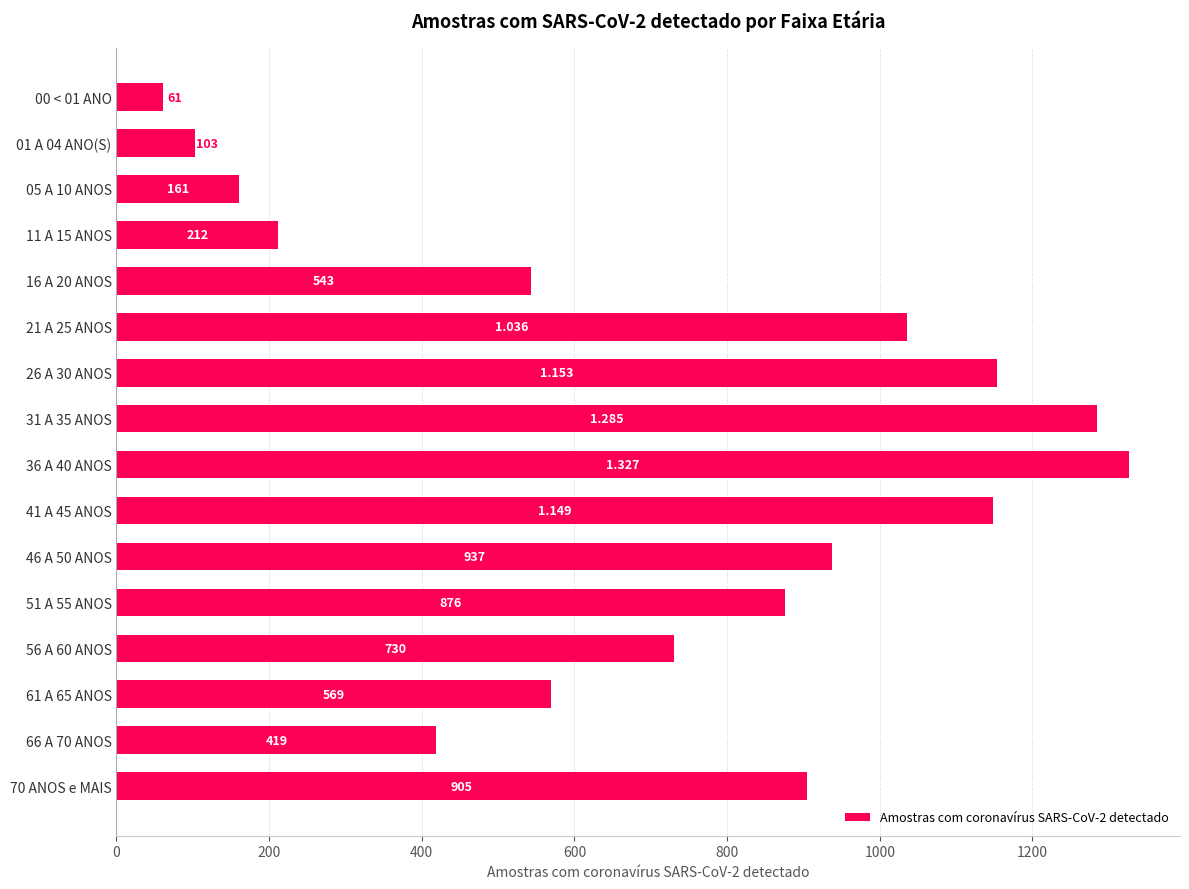

How many distinct data groups are displayed?

1